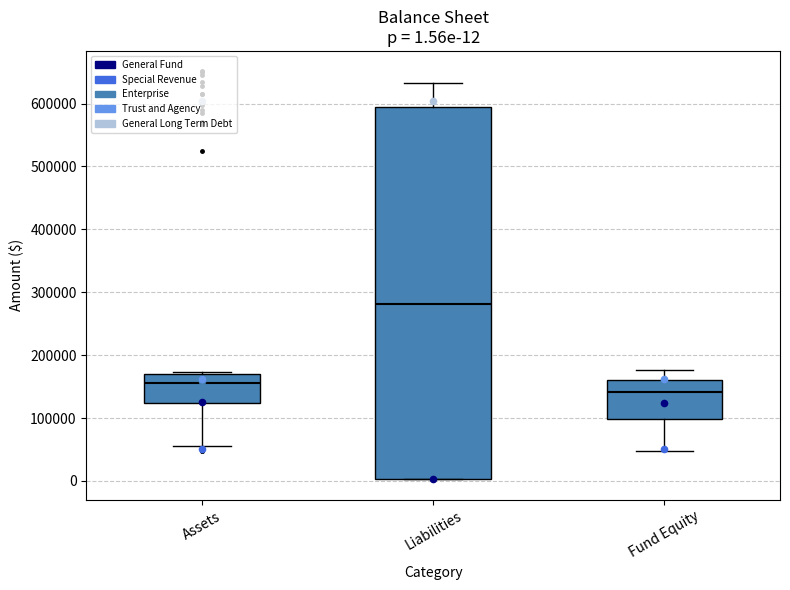

Which box has the highest median line?

Liabilities